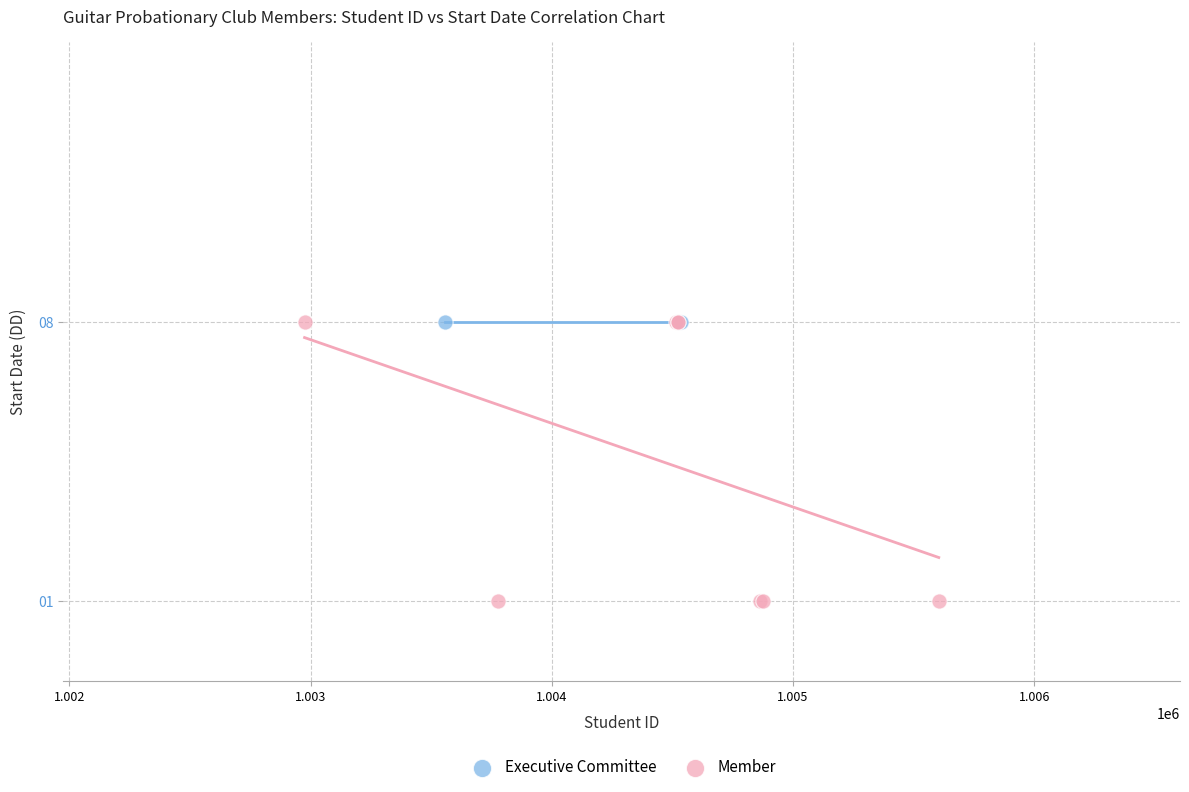

What are all the series names shown in the legend?

Executive Committee, Member